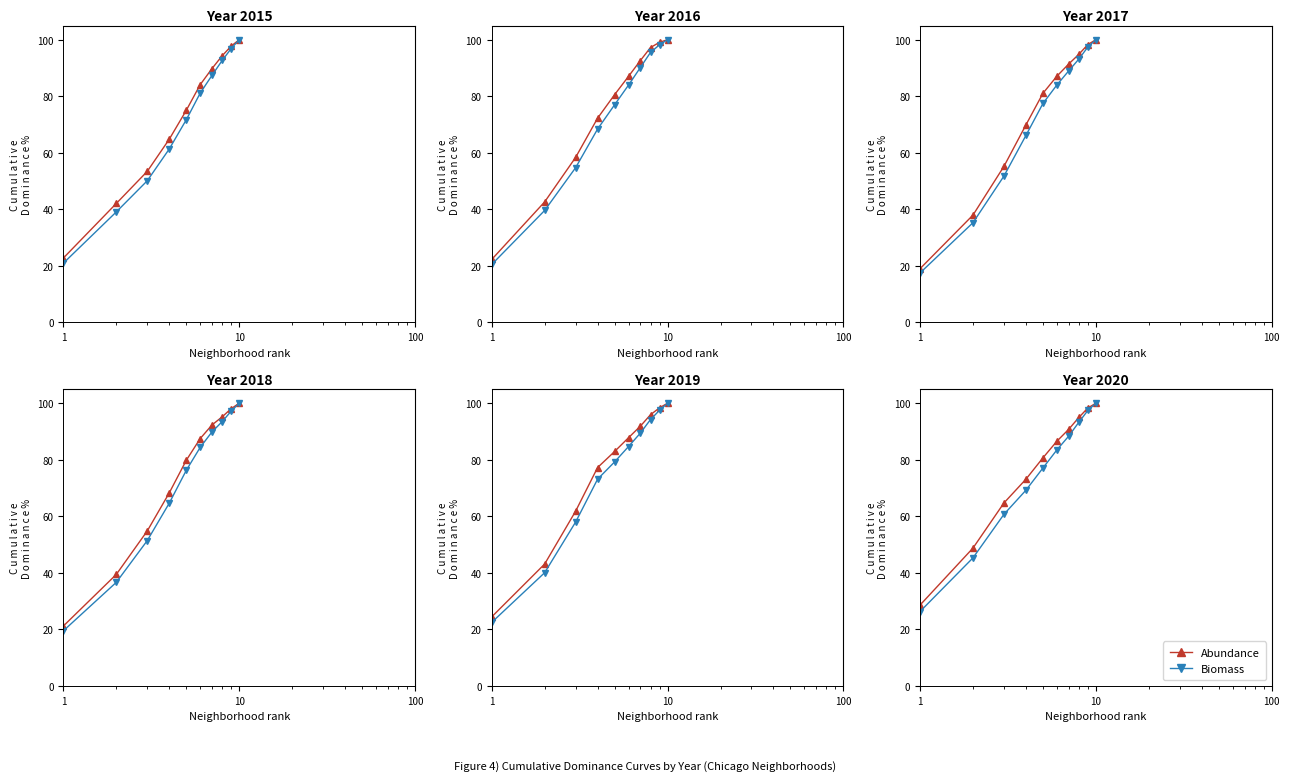

Rank the series by their average value, from highest to lowest.

Abundance, Biomass